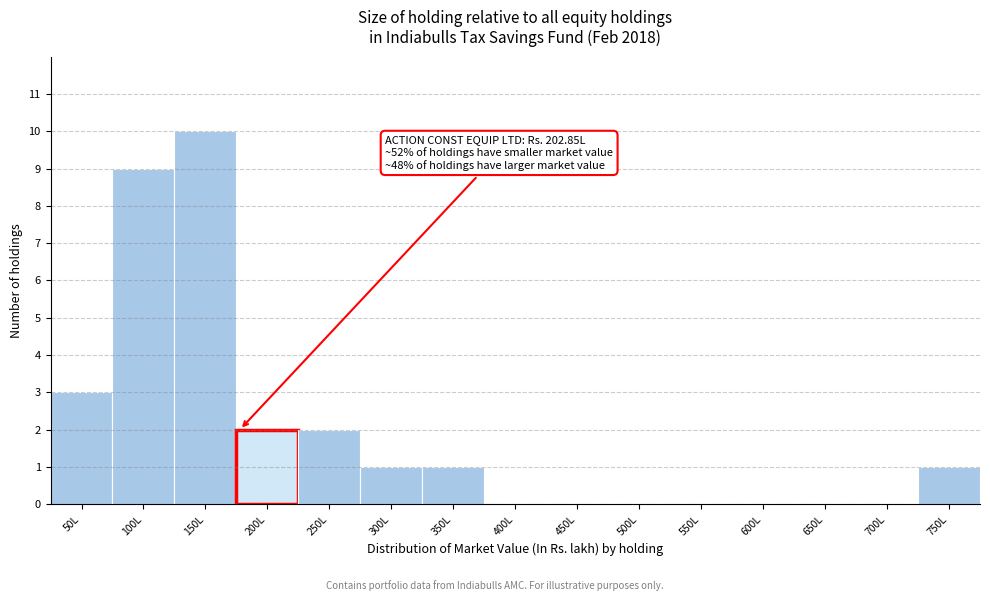

Reading left to right, list all the values displayed in this chart.

50L=3	100L=9	150L=10	200L=2	250L=2	300L=1	350L=1	400L=0	450L=0	500L=0	550L=0	600L=0	650L=0	700L=0	750L=1